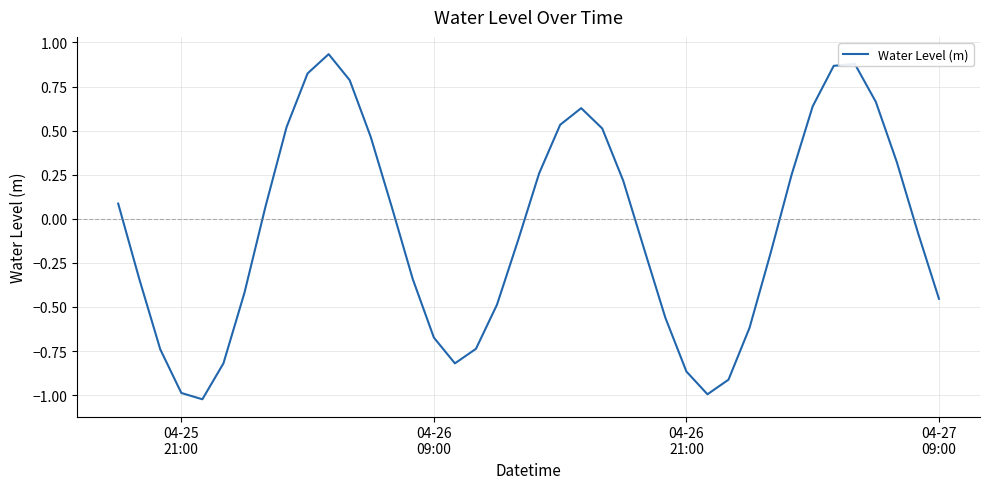

What is the difference between the maximum and minimum values?

2.0